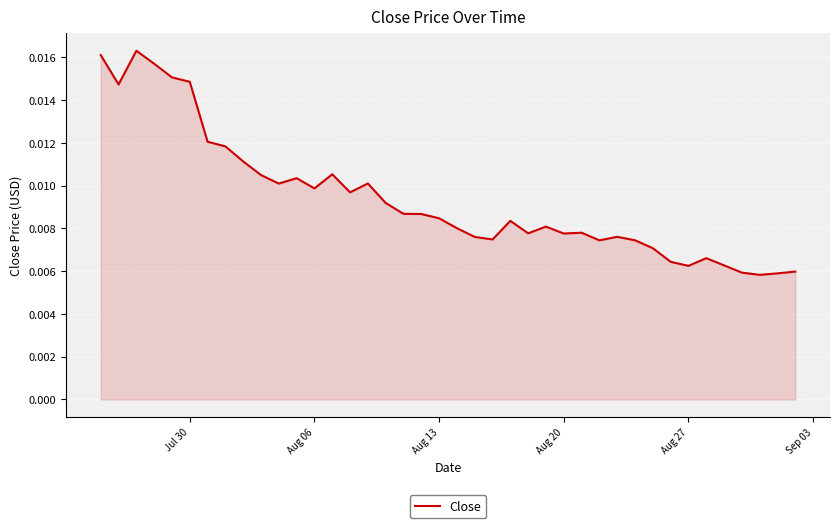

Does the chart have visible grid lines?

Yes